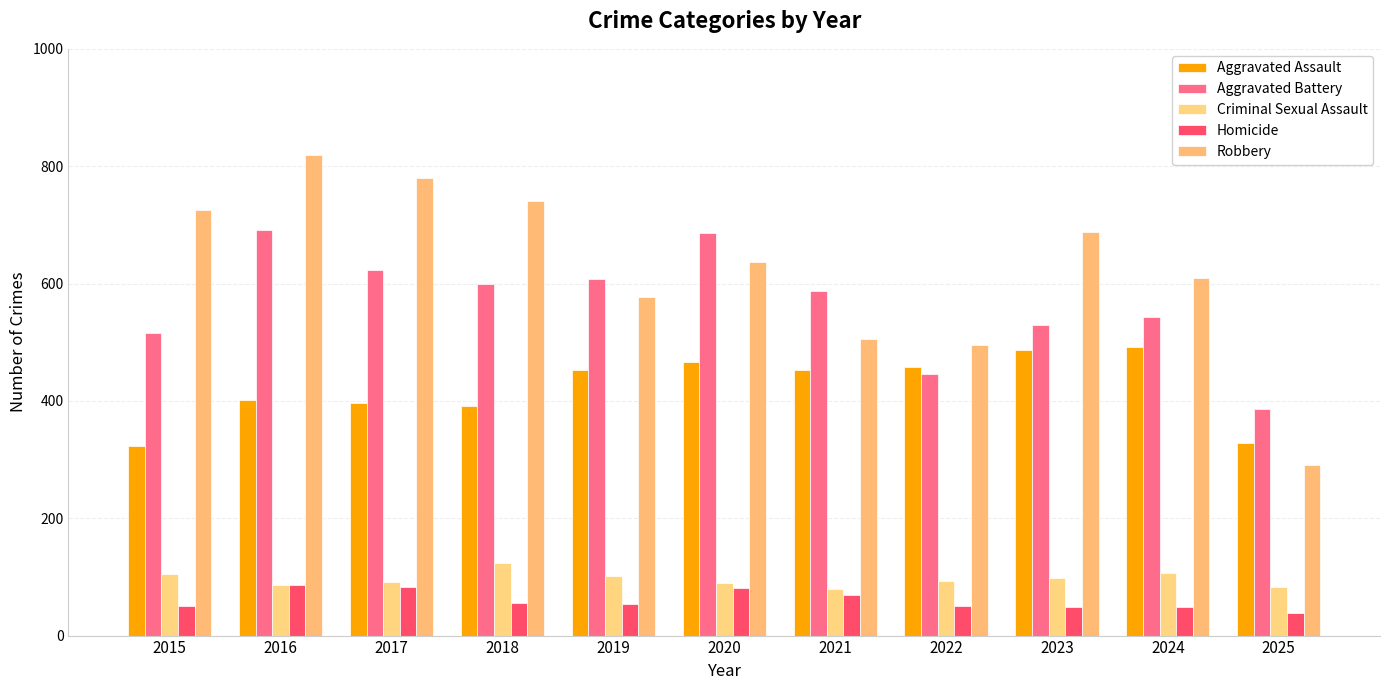

What is the highest value of the Homicide series?

87